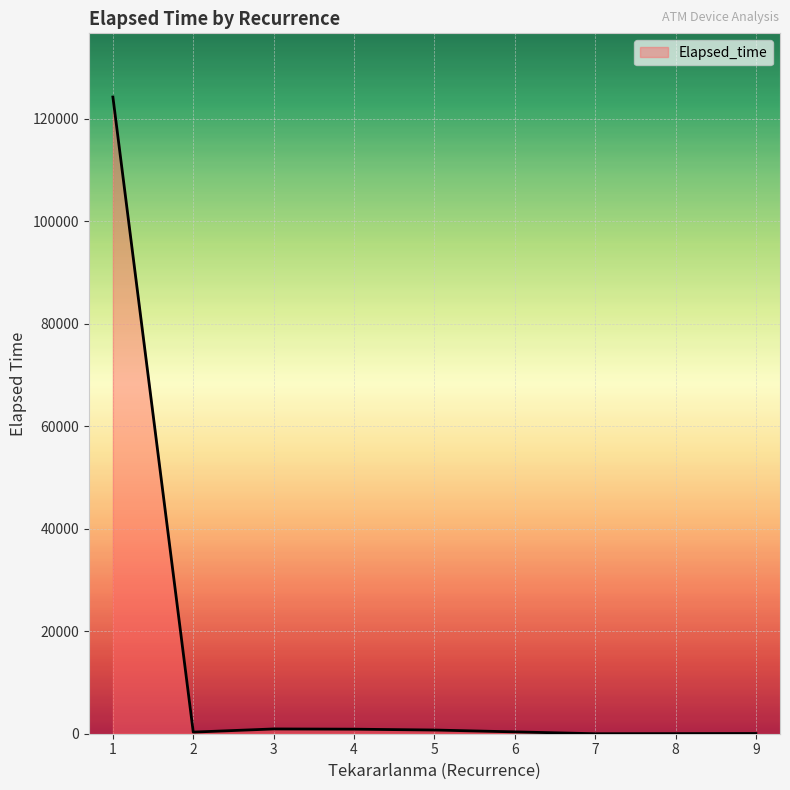

How many categories are shown in the chart?

7